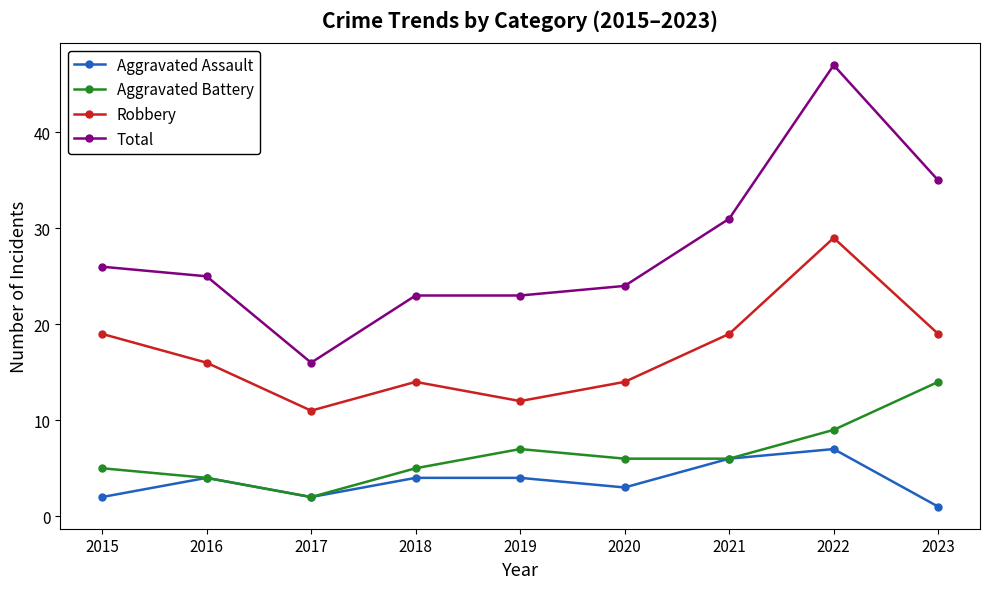

At which label does Robbery reach its peak?

2022